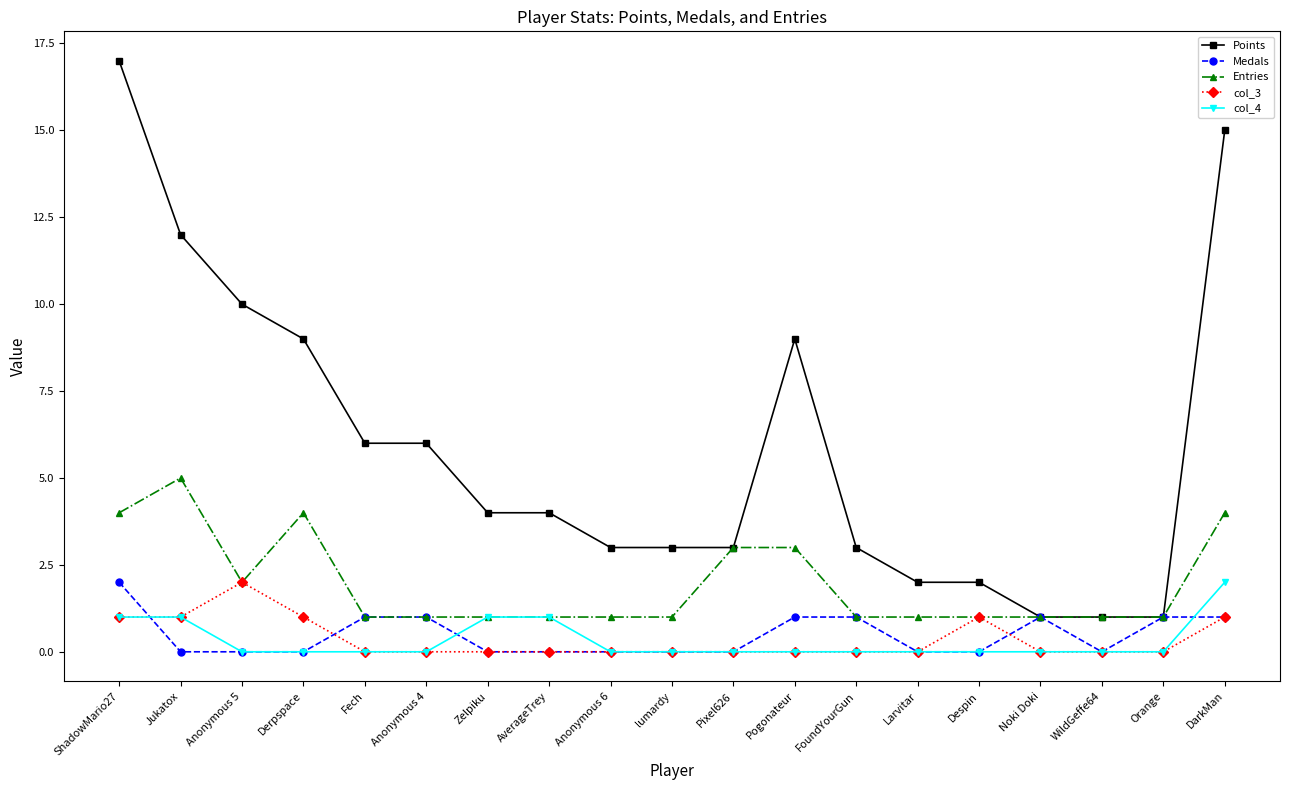

True or false: col_4 has a value of 1 at Zelpiku.

True